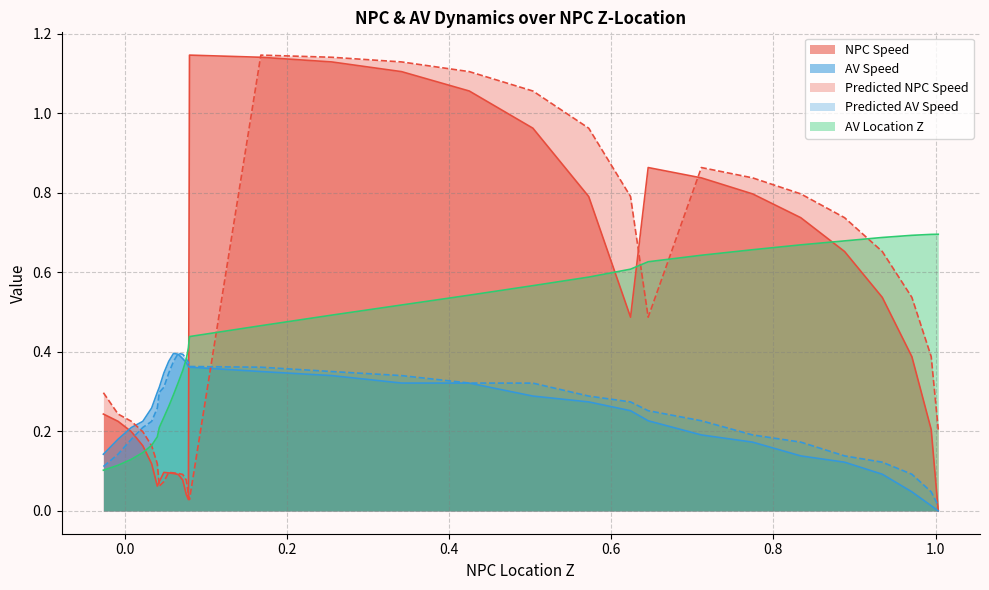

Read the predict_AV_speed value at 30.

0.1